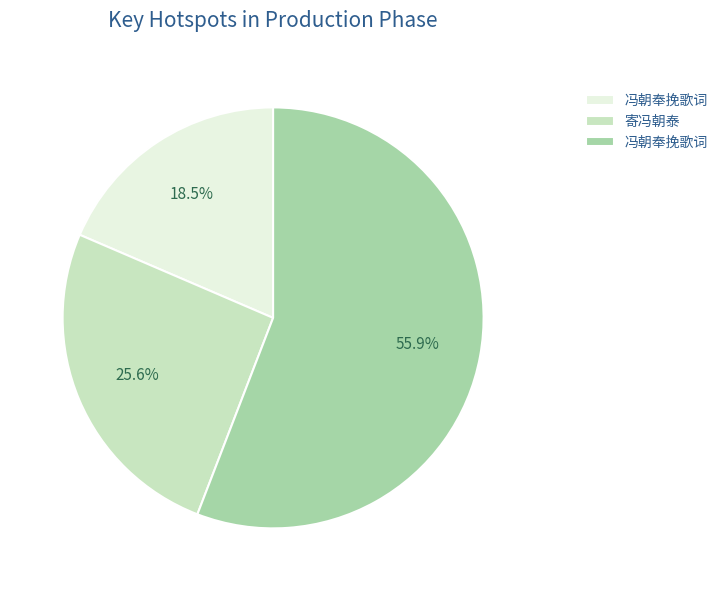

Is there a majority slice in this chart?

Yes